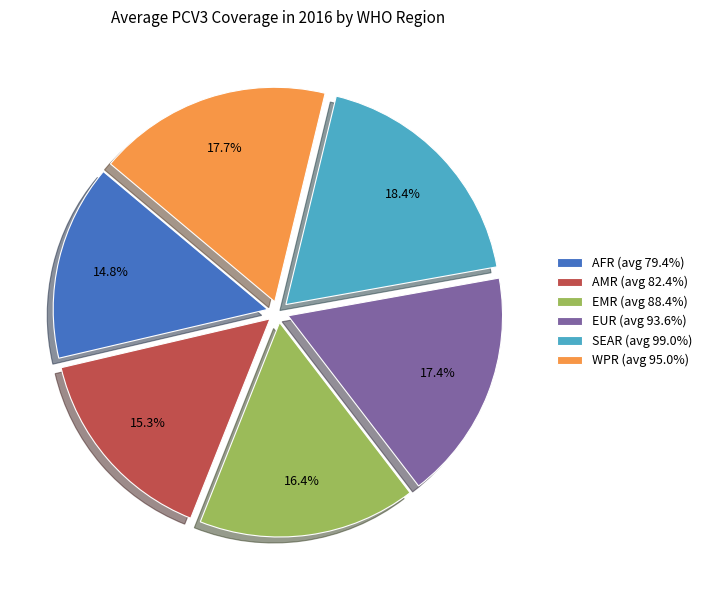

Approximately how many times larger is the value at WPR (avg 95.0%) compared to AFR (avg 79.4%)?

1.2